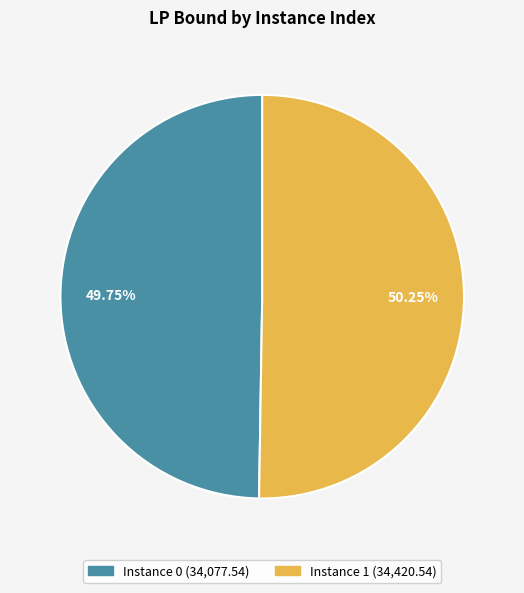

Is there a majority slice in this chart?

Yes